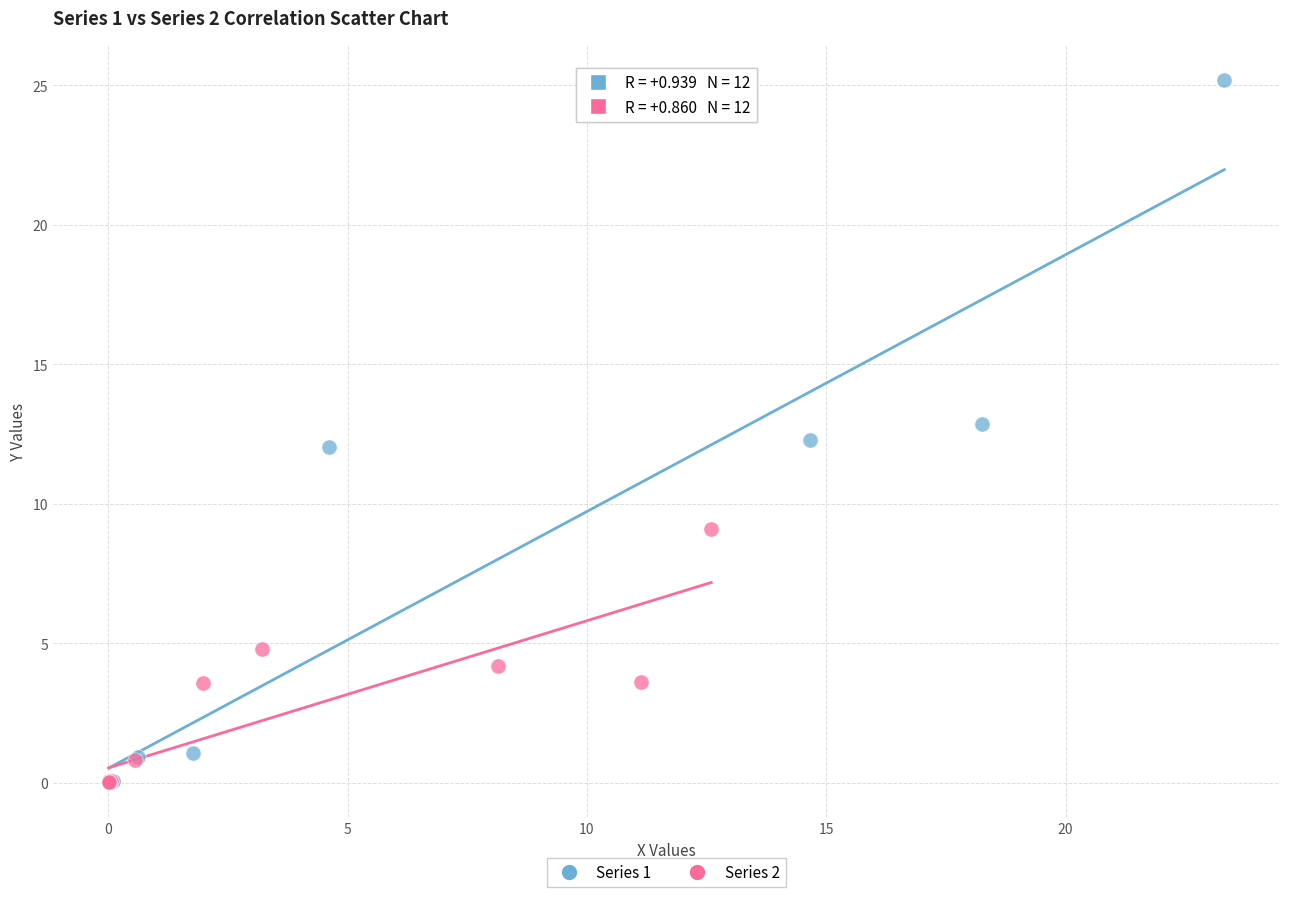

What are all the series names shown in the legend?

Series 1, Series 2